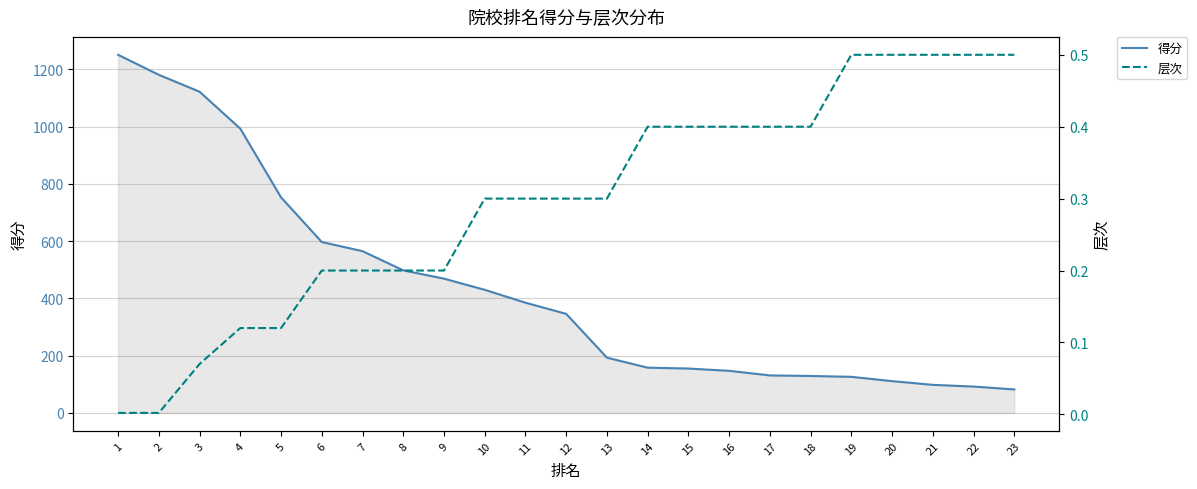

The value of 层次 at 3 is 0.1. True or false?

False